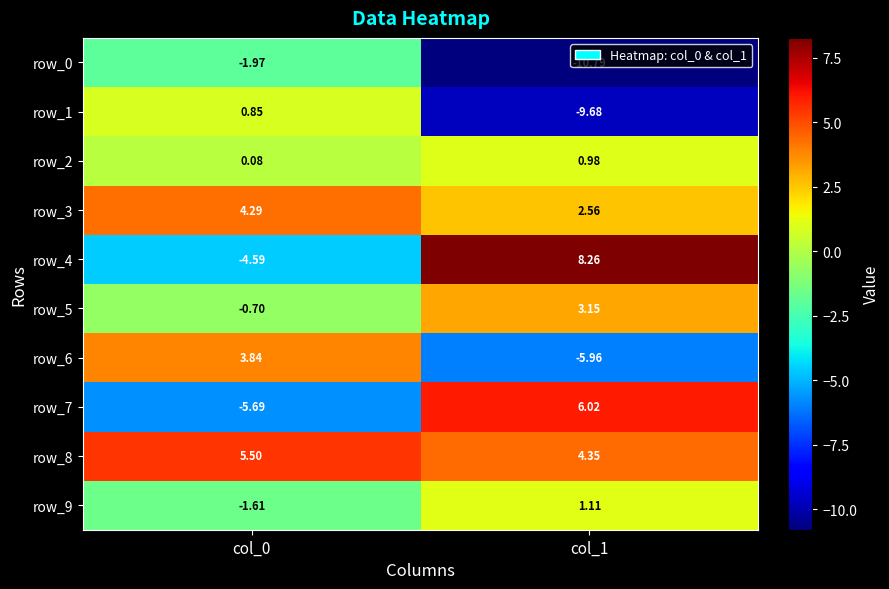

What is the sum of the row_1 values at col_1 and col_0?

-8.8